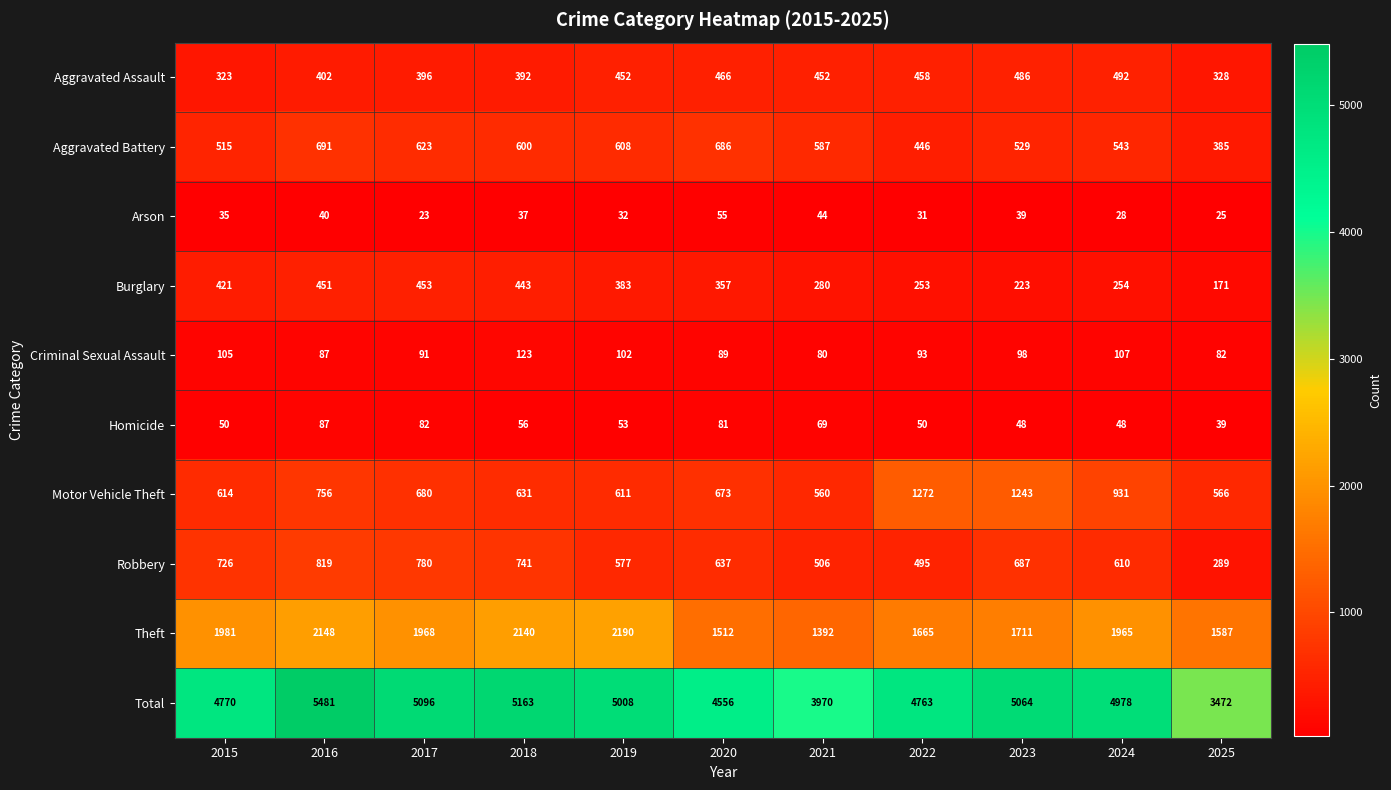

What is the total value across all series at 2017?

10192